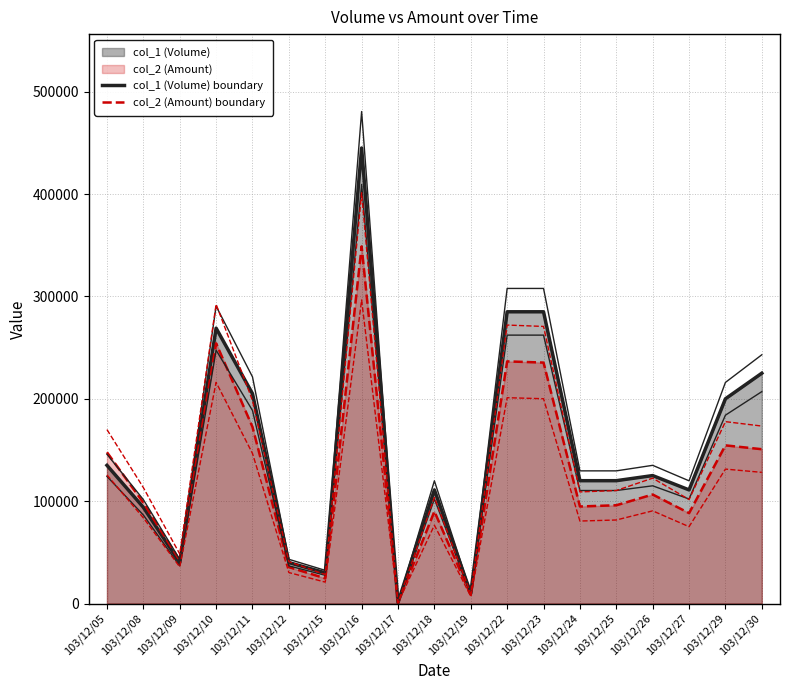

At which category does col_2 (Amount) boundary reach its first local valley?

103/12/09